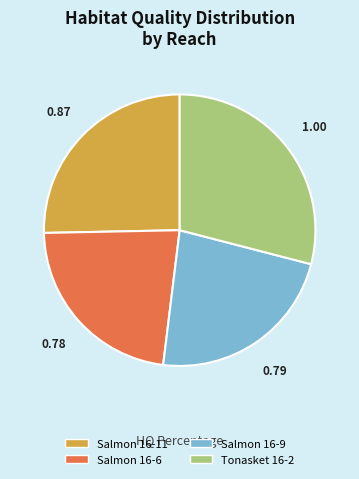

How many slices are in this pie chart?

4